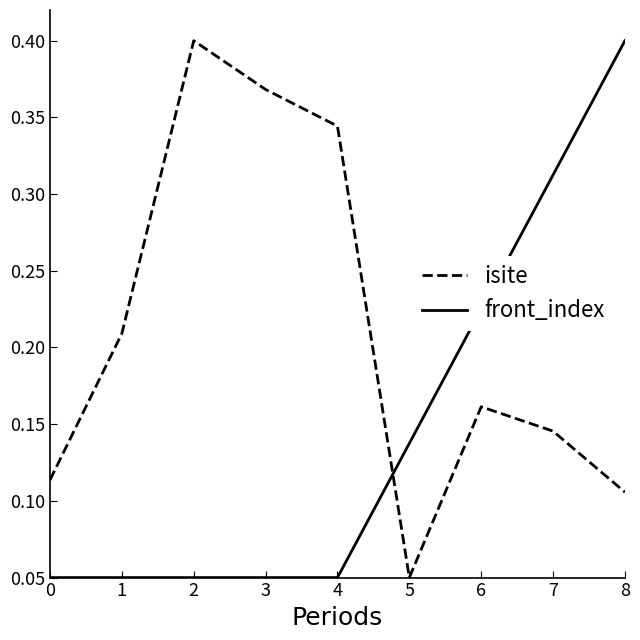

At which label does isite reach its minimum?

5